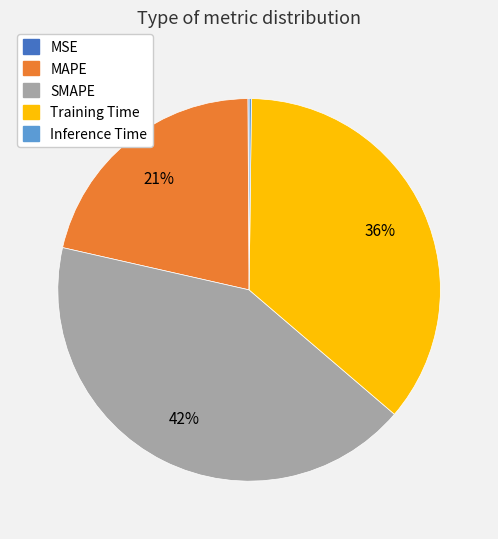

Do SMAPE and Training Time together represent more than half of the pie?

Yes